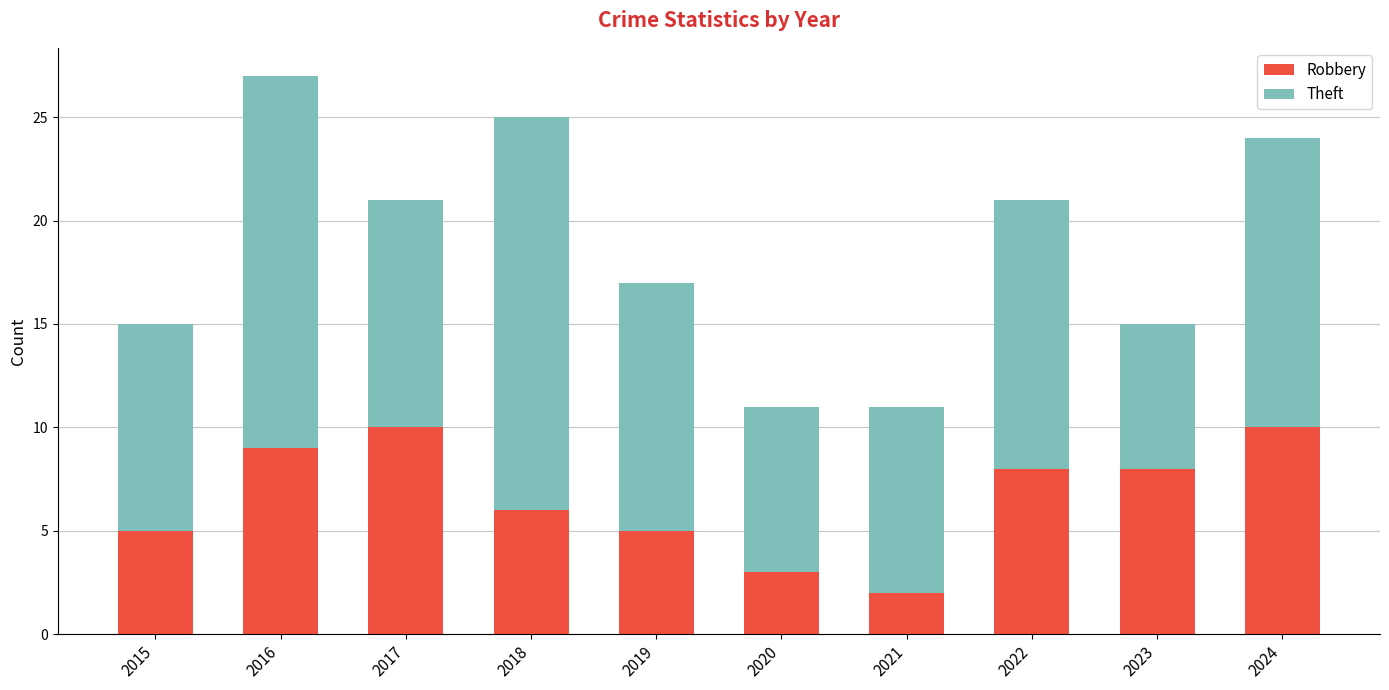

What is the total value across all series at 2020?

11